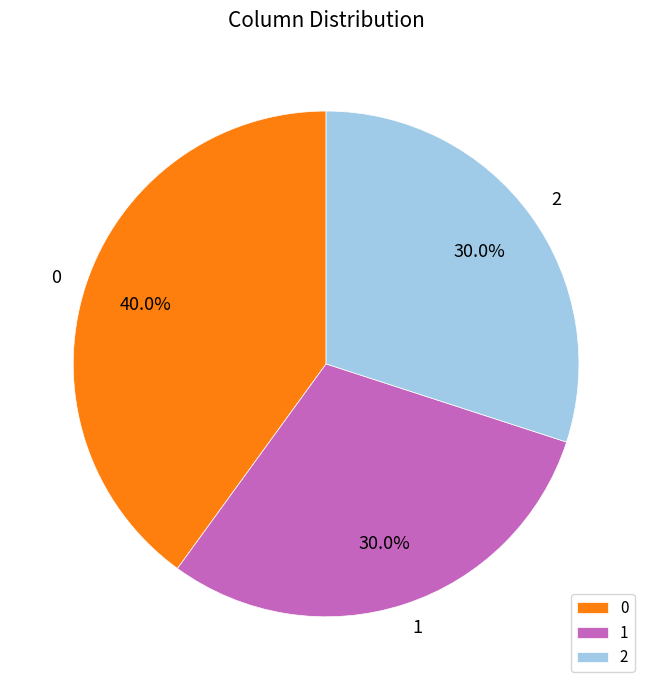

Is it true that 0 is 40% of the pie?

True